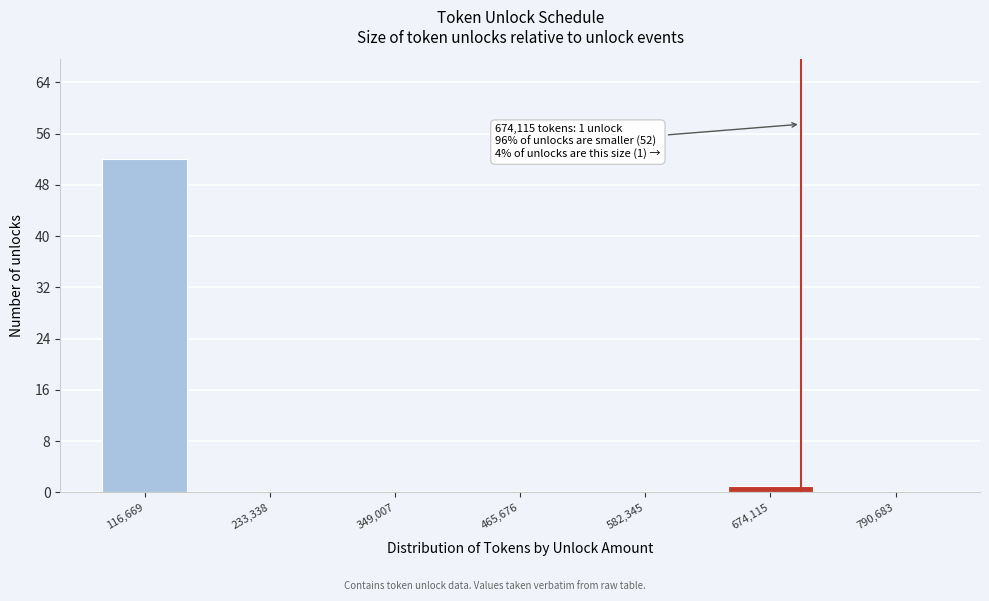

Reading right to left, transcribe all the data shown in this chart.

790,683=0	674,115=1	582,345=0	465,676=0	349,007=0	233,338=0	116,669=52